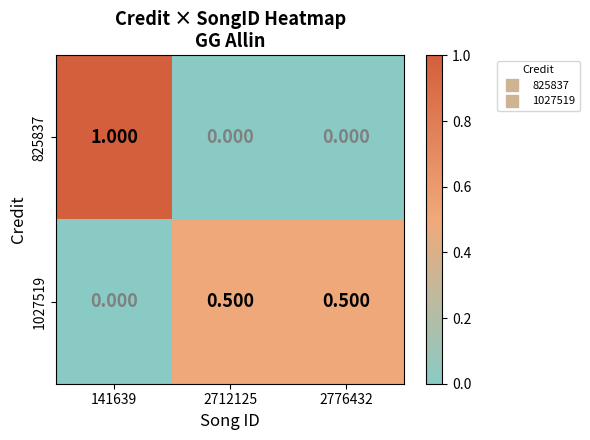

Is the value of 1027519 at 2776432 greater than the value of 825837 at 2776432?

Yes